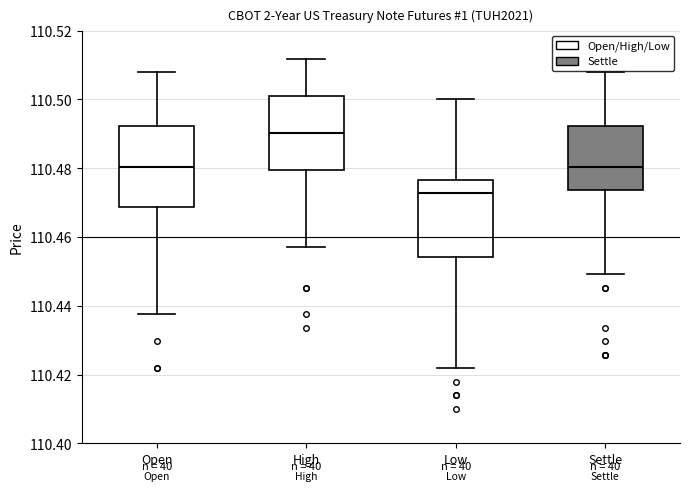

Which box has the lowest median line?

Low